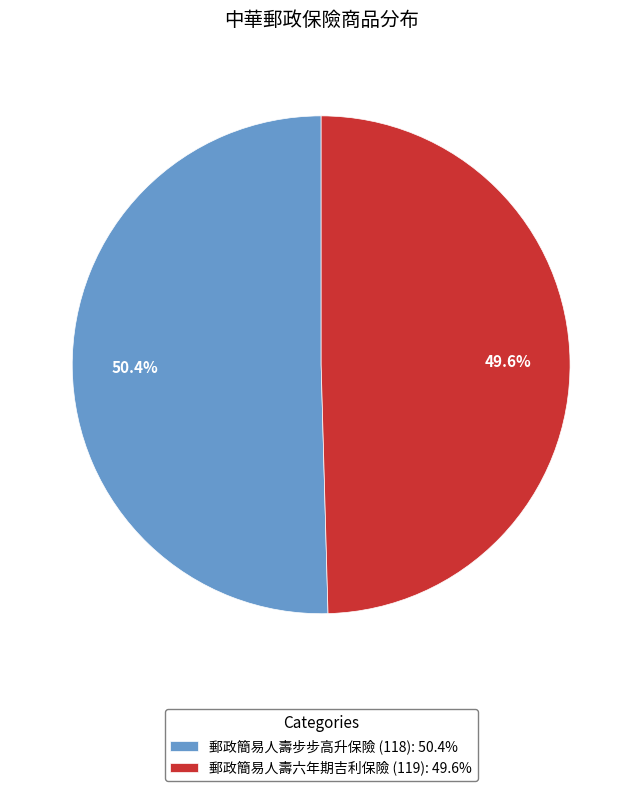

The 郵政簡易人壽六年期吉利保險 (119) slice represents 50% of the pie. True or false?

True